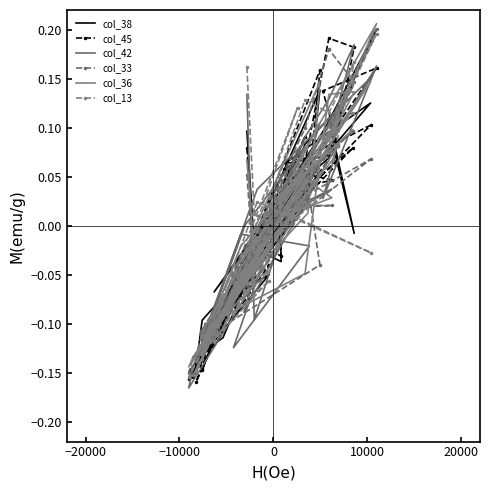

Reading left to right, list all the values displayed in this chart.

col_38: 0.1	-0.0	-0.0	0.0	0.1	0.0	-0.0	0.1	0.1	0.2	0.0	0.1	0.1	0.1	-0.0	-0.1	-0.1	-0.1	-0.0	-0.1	0.0	-0.1	-0.1	-0.1	0.1	-0.1	0.1	-0.0	-0.1	-0.1	0.0	-0.1	0.0	0.1	-0.1	-0.1	0.1	0.1	-0.0	0.1
col_45: 0.1	-0.0	-0.0	0.0	0.1	0.0	-0.1	0.1	0.1	0.2	0.0	0.0	0.1	0.1	-0.0	-0.1	-0.1	-0.1	-0.0	-0.1	0.1	-0.1	-0.1	-0.2	0.1	-0.1	0.1	-0.1	-0.2	-0.2	0.1	-0.1	0.0	0.2	-0.1	-0.1	0.1	0.2	0.2	0.1
col_42: 0.1	-0.1	-0.0	0.0	0.1	0.0	-0.1	0.1	0.0	0.2	0.0	0.0	0.0	0.2	0.0	-0.1	-0.1	-0.1	-0.0	-0.1	-0.0	-0.0	-0.1	-0.1	0.1	-0.1	0.1	0.0	-0.1	-0.2	0.0	-0.1	0.1	0.1	-0.1	-0.1	0.1	0.1	0.2	0.1
col_33: 0.1	-0.0	0.1	0.0	0.1	0.0	-0.0	0.1	0.1	0.2	0.0	0.0	0.0	0.1	-0.0	-0.1	-0.1	-0.1	-0.0	-0.1	0.0	-0.0	-0.1	-0.1	0.1	-0.1	0.0	-0.1	-0.1	-0.1	0.1	-0.1	0.0	-0.0	-0.1	-0.1	0.1	0.2	0.1	0.1
col_36: 0.1	-0.0	-0.0	0.0	0.1	0.0	-0.0	0.1	0.1	0.2	0.1	0.0	0.0	0.1	-0.0	-0.1	-0.1	-0.1	-0.0	-0.1	0.1	-0.0	-0.1	-0.1	0.0	-0.1	0.0	-0.1	-0.1	-0.1	0.0	-0.1	0.0	0.1	-0.1	-0.1	-0.0	0.1	0.1	0.1
col_13: 0.2	0.0	-0.0	0.0	0.1	0.0	-0.1	0.1	0.1	0.2	0.0	0.1	0.0	-0.0	0.0	-0.1	-0.1	-0.1	-0.1	-0.1	0.0	-0.0	-0.1	-0.1	0.1	-0.1	0.0	-0.1	-0.2	-0.2	0.1	-0.1	0.1	0.1	-0.1	-0.1	0.1	0.1	0.2	0.1